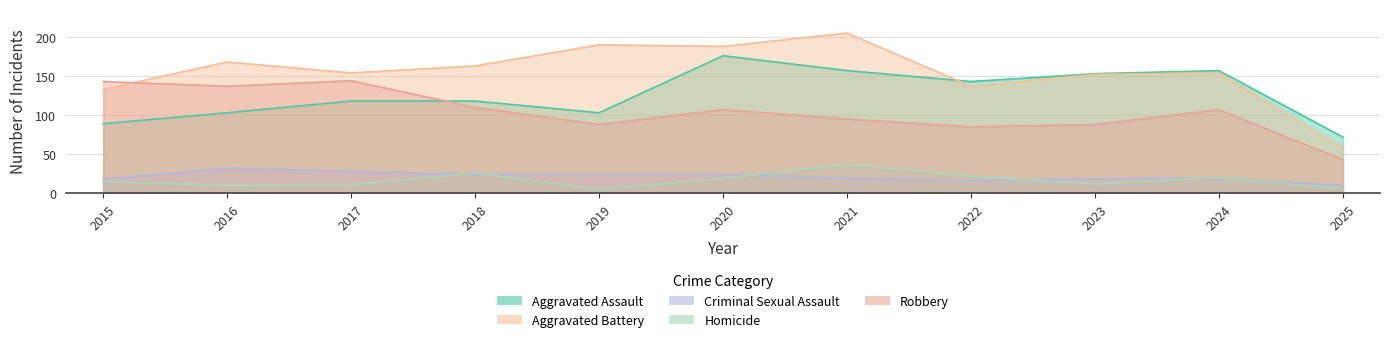

Where is the first local minimum for Criminal Sexual Assault?

2022